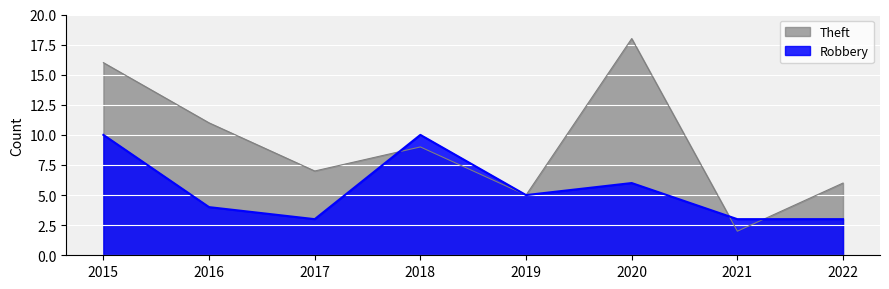

What is the difference between the maximum and minimum values in the Robbery series?

7